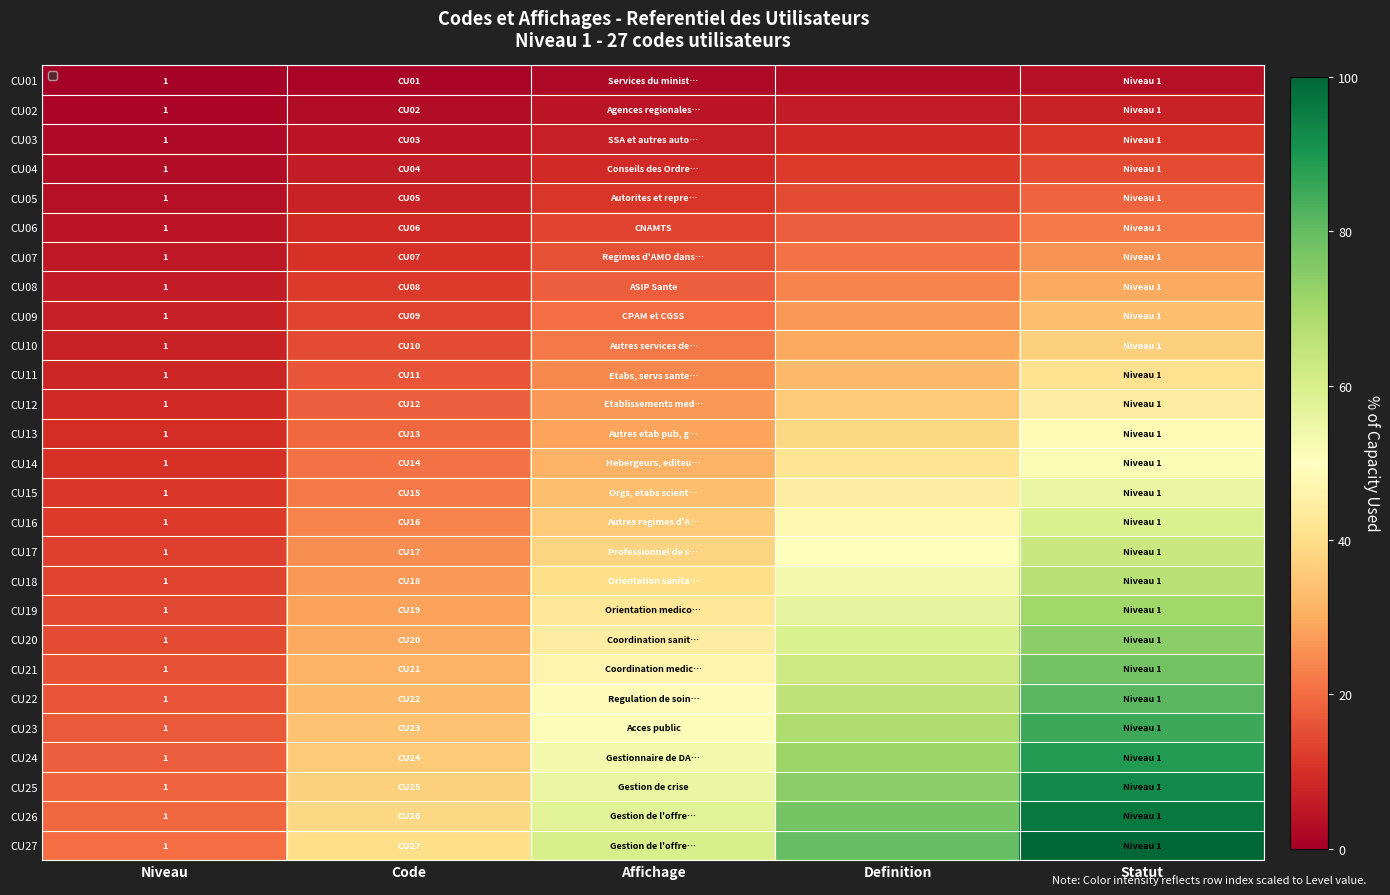

What is the difference between the maximum and second lowest values in the CU23 series?

51.1